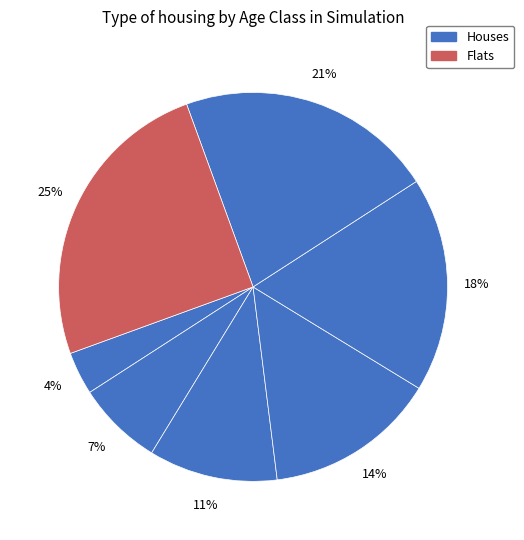

How many segments does this pie chart have?

7